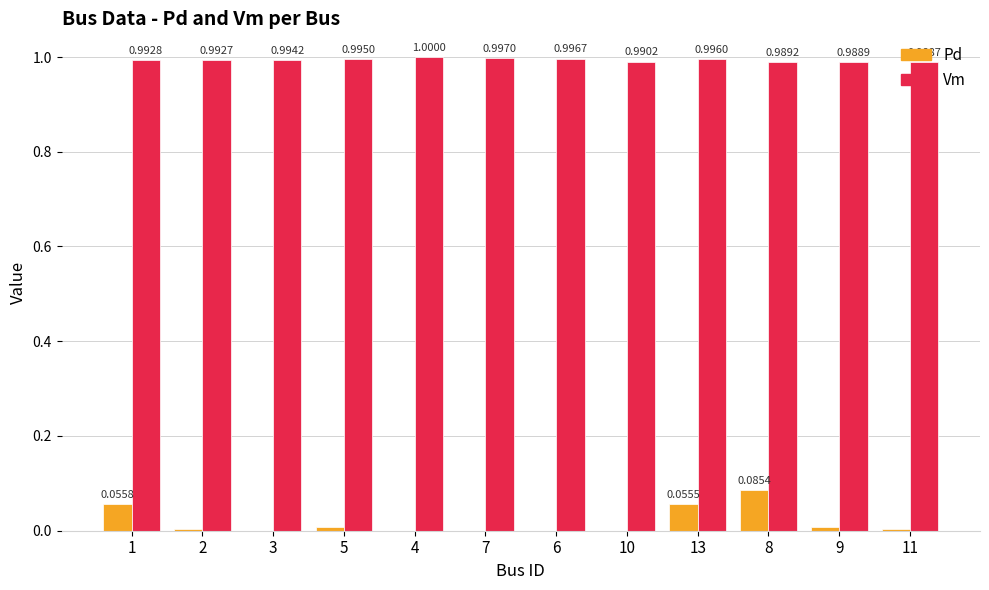

At which category is the sum across all series the highest?

8